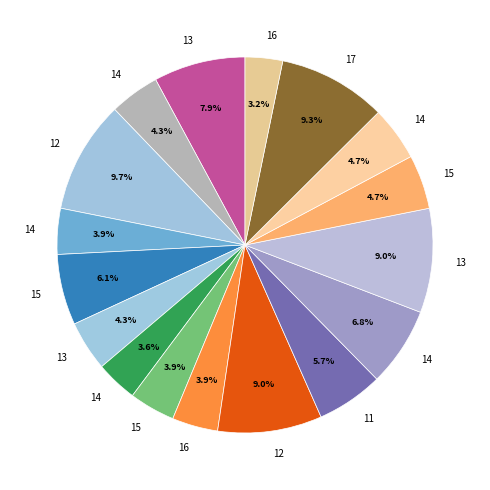

How many segments does this pie chart have?

17